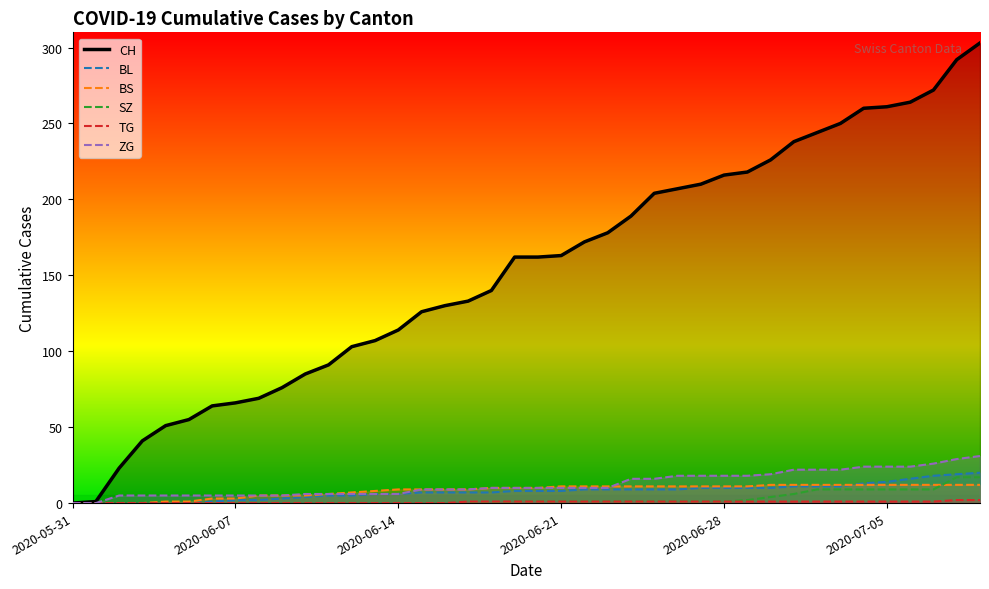

Reading left to right, transcribe all the data shown in this chart.

CH: 2020-05-31=0	2020-06-01=1	2020-06-02=23	2020-06-03=41	2020-06-04=51	2020-06-05=55	2020-06-06=64	2020-06-07=66	2020-06-08=69	2020-06-09=76	2020-06-10=85	2020-06-11=91	2020-06-12=103	2020-06-13=107	2020-06-14=114	2020-06-15=126	2020-06-16=130	2020-06-17=133	2020-06-18=140	2020-06-19=162	2020-06-20=162	2020-06-21=163	2020-06-22=172	2020-06-23=178	2020-06-24=189	2020-06-25=204	2020-06-26=207	2020-06-27=210	2020-06-28=216	2020-06-29=218	2020-06-30=226	2020-07-01=238	2020-07-02=244	2020-07-03=250	2020-07-04=260	2020-07-05=261	2020-07-06=264	2020-07-07=272	2020-07-08=292	2020-07-09=303
BL: 2020-05-31=0	2020-06-01=0	2020-06-02=0	2020-06-03=0	2020-06-04=0	2020-06-05=0	2020-06-06=1	2020-06-07=2	2020-06-08=2	2020-06-09=3	2020-06-10=4	2020-06-11=5	2020-06-12=5	2020-06-13=6	2020-06-14=6	2020-06-15=7	2020-06-16=7	2020-06-17=7	2020-06-18=7	2020-06-19=8	2020-06-20=8	2020-06-21=8	2020-06-22=9	2020-06-23=9	2020-06-24=9	2020-06-25=9	2020-06-26=9	2020-06-27=10	2020-06-28=10	2020-06-29=10	2020-06-30=10	2020-07-01=11	2020-07-02=11	2020-07-03=11	2020-07-04=13	2020-07-05=14	2020-07-06=16	2020-07-07=18	2020-07-08=19	2020-07-09=20
BS: 2020-05-31=0	2020-06-01=0	2020-06-02=0	2020-06-03=0	2020-06-04=1	2020-06-05=1	2020-06-06=3	2020-06-07=3	2020-06-08=5	2020-06-09=5	2020-06-10=5	2020-06-11=6	2020-06-12=7	2020-06-13=8	2020-06-14=9	2020-06-15=9	2020-06-16=9	2020-06-17=9	2020-06-18=10	2020-06-19=10	2020-06-20=10	2020-06-21=11	2020-06-22=11	2020-06-23=11	2020-06-24=11	2020-06-25=11	2020-06-26=11	2020-06-27=11	2020-06-28=11	2020-06-29=11	2020-06-30=12	2020-07-01=12	2020-07-02=12	2020-07-03=12	2020-07-04=12	2020-07-05=12	2020-07-06=12	2020-07-07=12	2020-07-08=12	2020-07-09=12
SZ: 2020-05-31=0	2020-06-01=0	2020-06-02=0	2020-06-03=0	2020-06-04=0	2020-06-05=0	2020-06-06=0	2020-06-07=0	2020-06-08=0	2020-06-09=0	2020-06-10=0	2020-06-11=0	2020-06-12=0	2020-06-13=0	2020-06-14=0	2020-06-15=0	2020-06-16=0	2020-06-17=0	2020-06-18=0	2020-06-19=1	2020-06-20=1	2020-06-21=1	2020-06-22=1	2020-06-23=1	2020-06-24=1	2020-06-25=1	2020-06-26=1	2020-06-27=1	2020-06-28=1	2020-06-29=2	2020-06-30=4	2020-07-01=6	2020-07-02=9	2020-07-03=9	2020-07-04=9	2020-07-05=9	2020-07-06=9	2020-07-07=9	2020-07-08=17	2020-07-09=17
TG: 2020-05-31=0	2020-06-01=0	2020-06-02=0	2020-06-03=0	2020-06-04=0	2020-06-05=0	2020-06-06=0	2020-06-07=0	2020-06-08=0	2020-06-09=0	2020-06-10=0	2020-06-11=0	2020-06-12=0	2020-06-13=0	2020-06-14=0	2020-06-15=0	2020-06-16=0	2020-06-17=1	2020-06-18=1	2020-06-19=1	2020-06-20=1	2020-06-21=1	2020-06-22=1	2020-06-23=1	2020-06-24=1	2020-06-25=1	2020-06-26=1	2020-06-27=1	2020-06-28=1	2020-06-29=1	2020-06-30=1	2020-07-01=1	2020-07-02=1	2020-07-03=1	2020-07-04=1	2020-07-05=1	2020-07-06=1	2020-07-07=1	2020-07-08=2	2020-07-09=2
ZG: 2020-05-31=0	2020-06-01=0	2020-06-02=5	2020-06-03=5	2020-06-04=5	2020-06-05=5	2020-06-06=5	2020-06-07=5	2020-06-08=5	2020-06-09=5	2020-06-10=6	2020-06-11=6	2020-06-12=6	2020-06-13=6	2020-06-14=6	2020-06-15=9	2020-06-16=9	2020-06-17=9	2020-06-18=10	2020-06-19=10	2020-06-20=10	2020-06-21=10	2020-06-22=10	2020-06-23=10	2020-06-24=16	2020-06-25=16	2020-06-26=18	2020-06-27=18	2020-06-28=18	2020-06-29=18	2020-06-30=19	2020-07-01=22	2020-07-02=22	2020-07-03=22	2020-07-04=24	2020-07-05=24	2020-07-06=24	2020-07-07=26	2020-07-08=29	2020-07-09=31